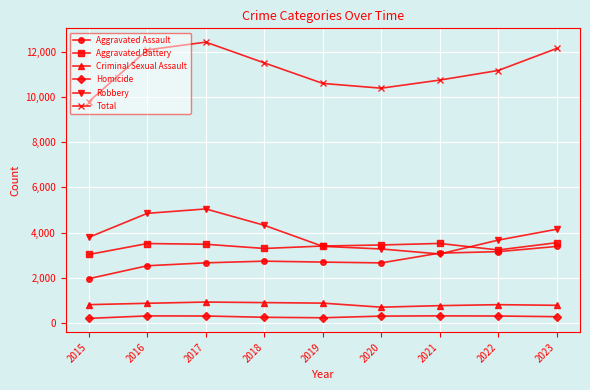

What are all the series names shown in the legend?

Aggravated Assault, Aggravated Battery, Criminal Sexual Assault, Homicide, Robbery, Total